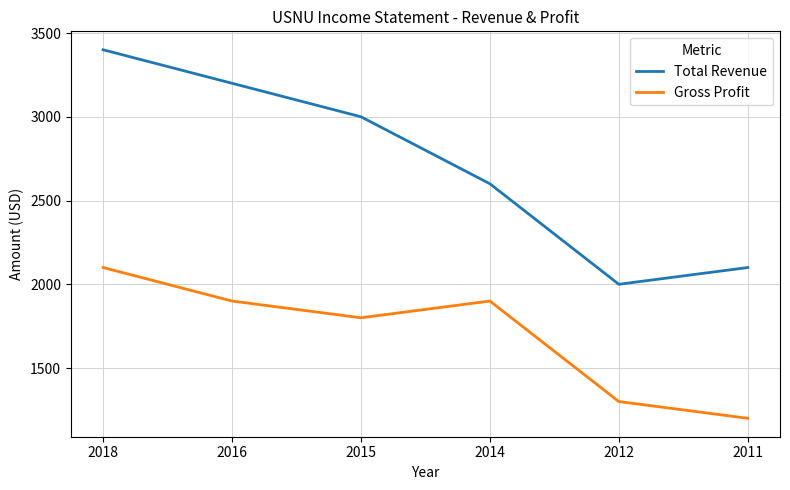

How many values in the Gross Profit series are below 1900?

3